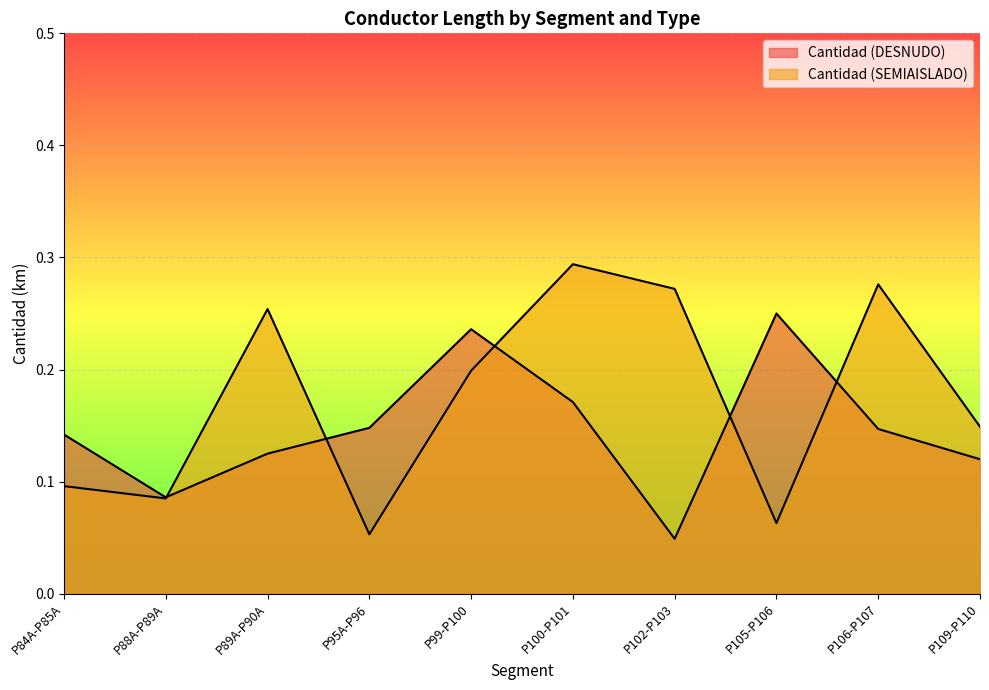

Which has a higher value, P100-P101 or P102-P103?

P100-P101